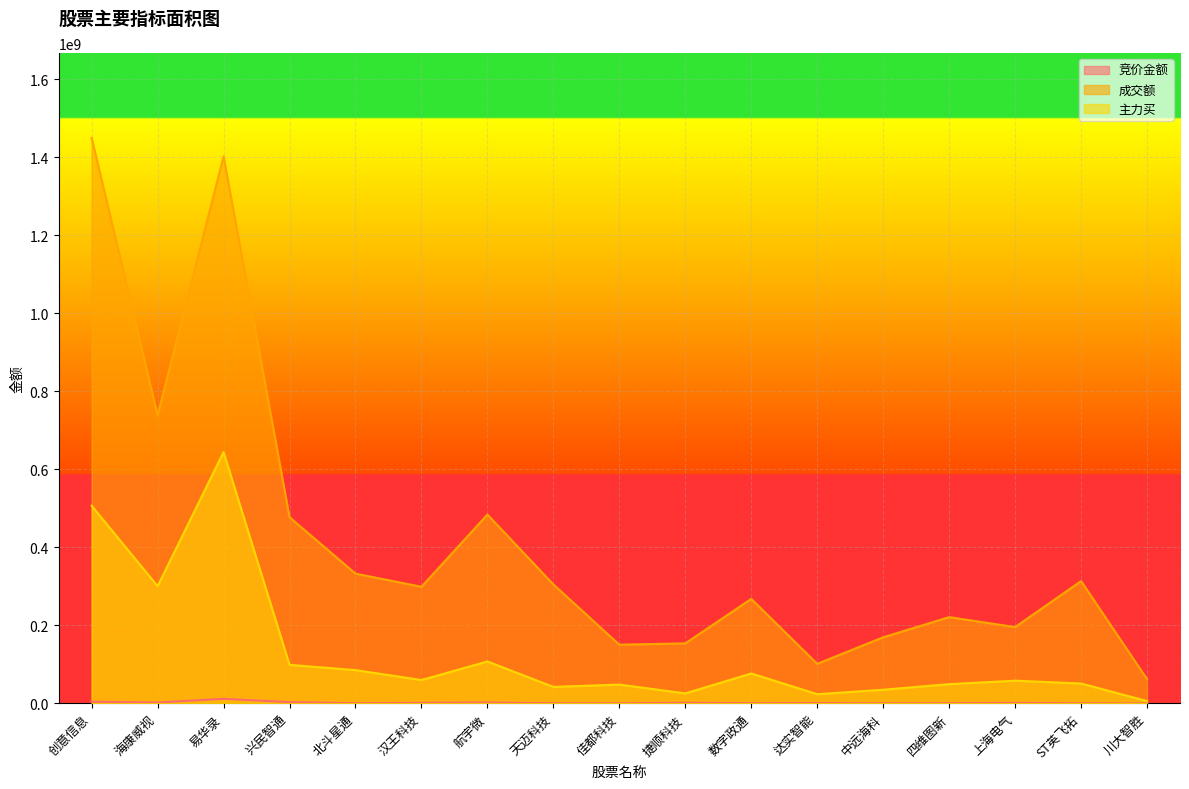

True or false: 成交额 and 竞价金额 cross at least once.

False